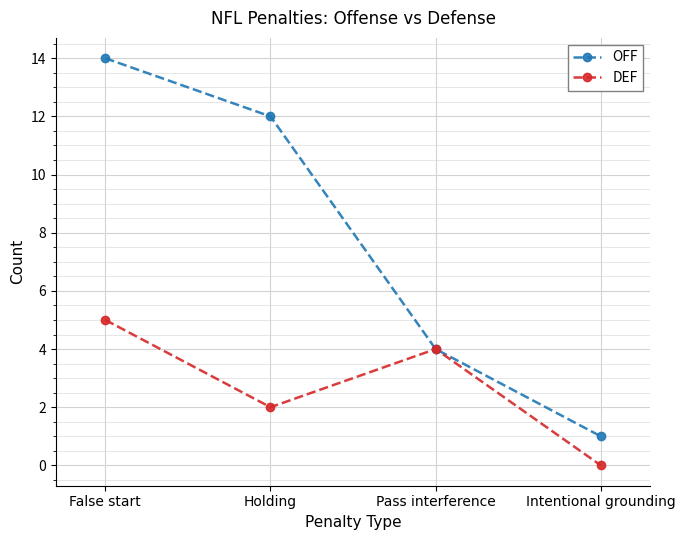

At which category does the chart reach its peak across all series?

False start